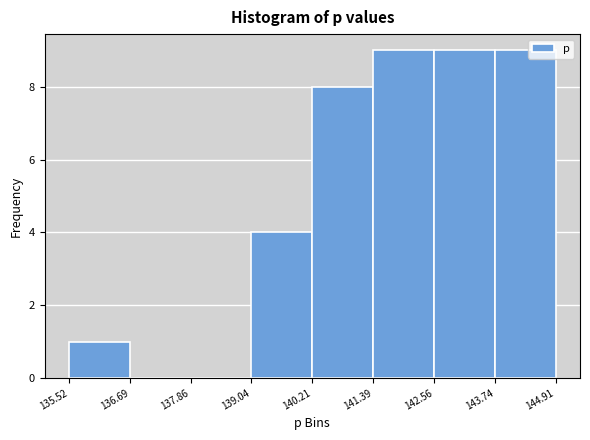

How tall is the bar that spans 142.56 to 143.74 on the x-axis? The values are not printed on the chart, so give them approximately, as read against the axis.

9